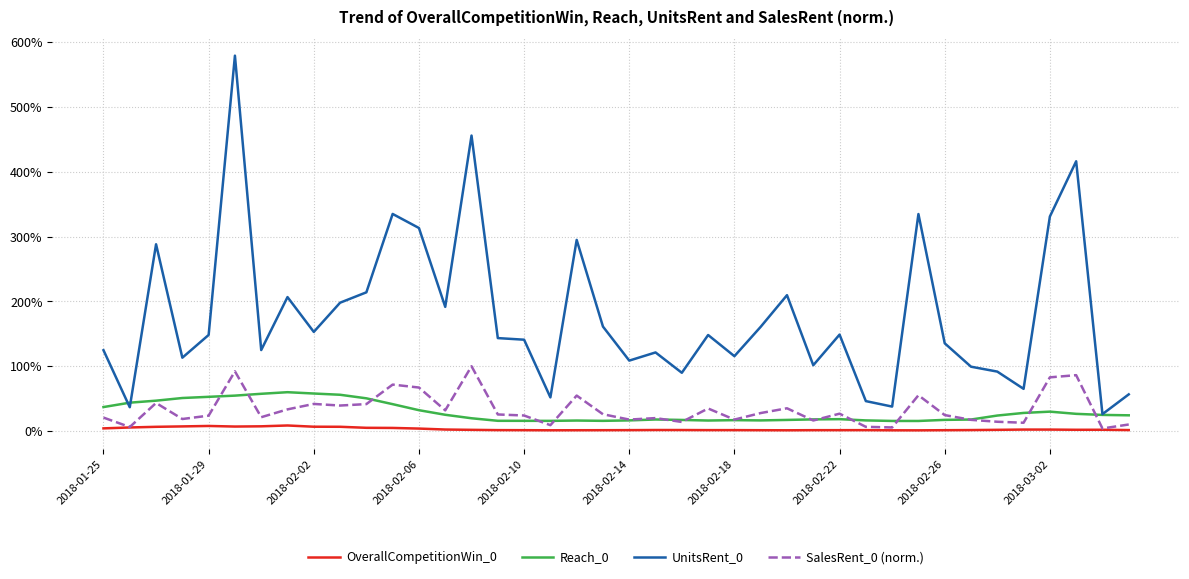

Does the chart have visible grid lines?

Yes